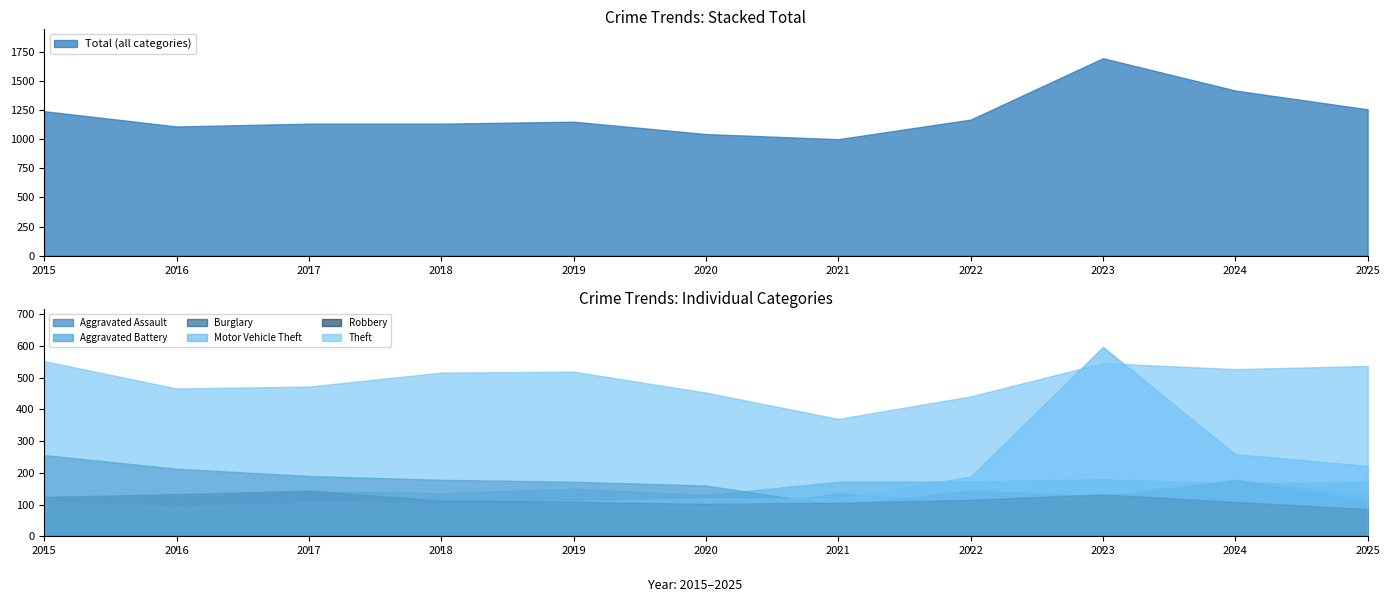

Read the Motor Vehicle Theft value at 2025, to the nearest 10.

220